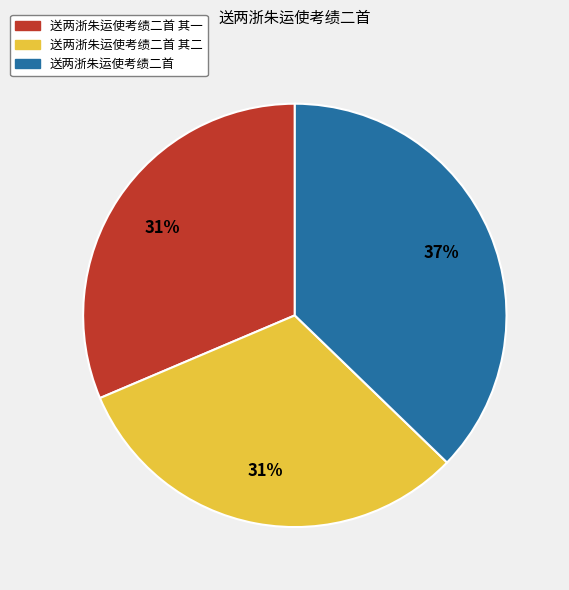

What percentage is the 送两浙朱运使考绩二首 其一 slice, to the nearest percent?

31%